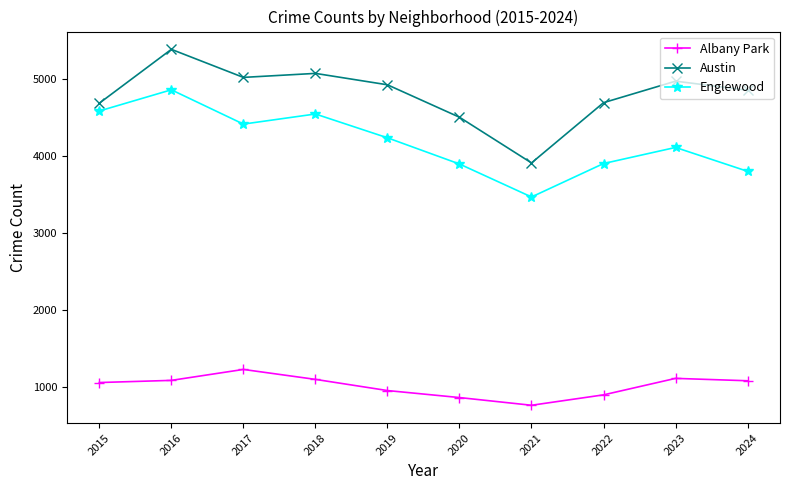

At which label does Albany Park reach its peak?

2017